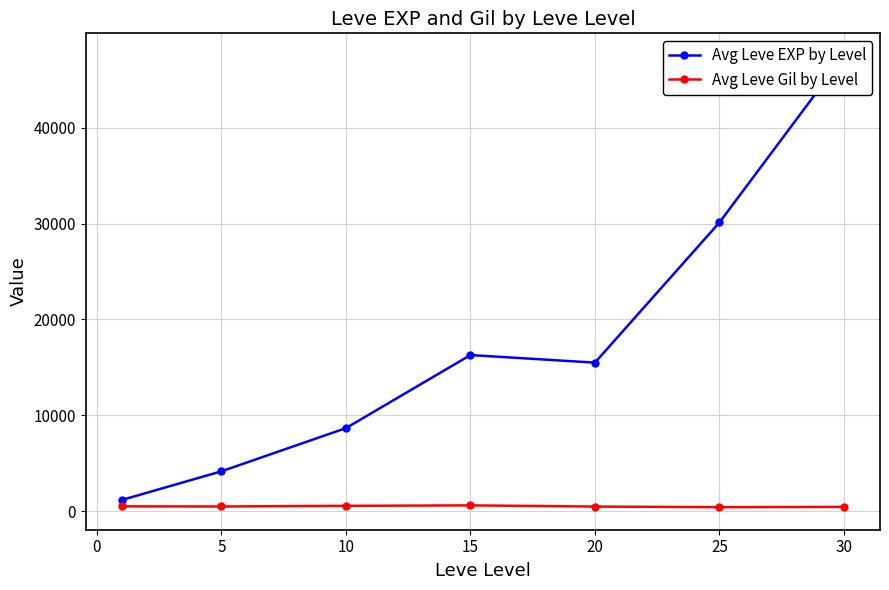

True or false: Avg Leve EXP by Level has more than 0 points higher than both neighbors.

True